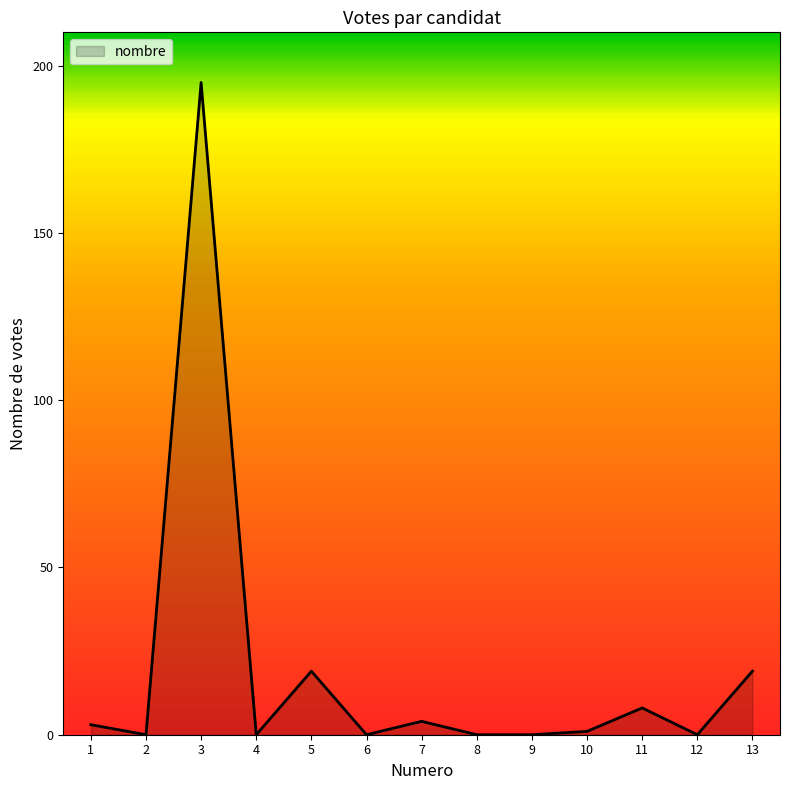

Reading right to left, what are all the values shown in this chart?

13=19	12=0	11=8	10=1	9=0	8=0	7=4	6=0	5=19	4=0	3=195	2=0	1=3